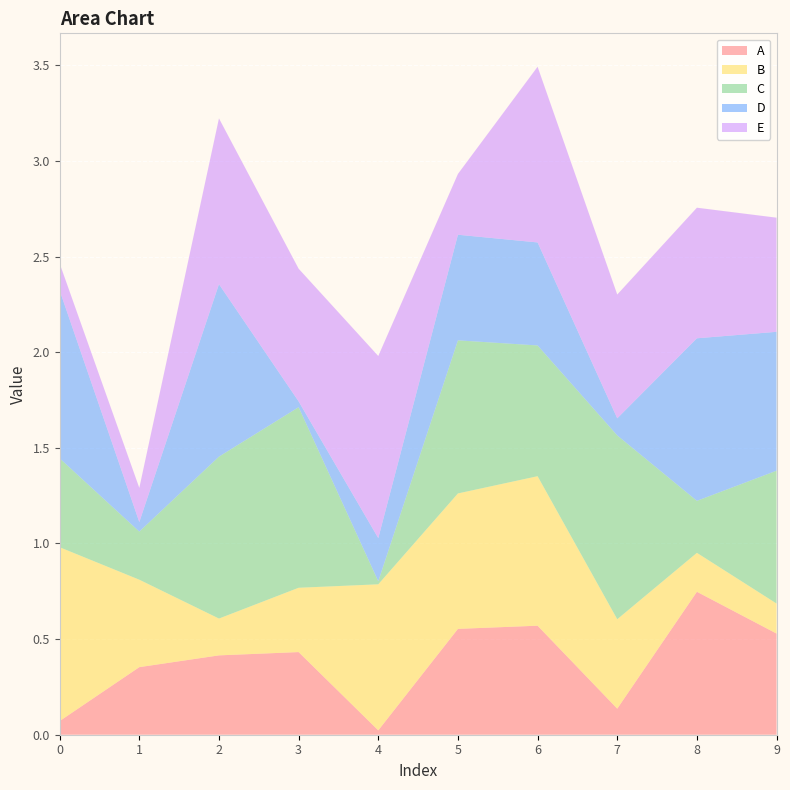

Reading left to right, extract all data points from this chart.

A: 0.1	0.4	0.4	0.4	0.0	0.6	0.6	0.1	0.7	0.5
B: 0.9	0.5	0.2	0.3	0.8	0.7	0.8	0.5	0.2	0.2
C: 0.5	0.3	0.8	0.9	0.0	0.8	0.7	1.0	0.3	0.7
D: 0.9	0.0	0.9	0.0	0.2	0.6	0.5	0.1	0.8	0.7
E: 0.1	0.2	0.9	0.7	1.0	0.3	0.9	0.6	0.7	0.6